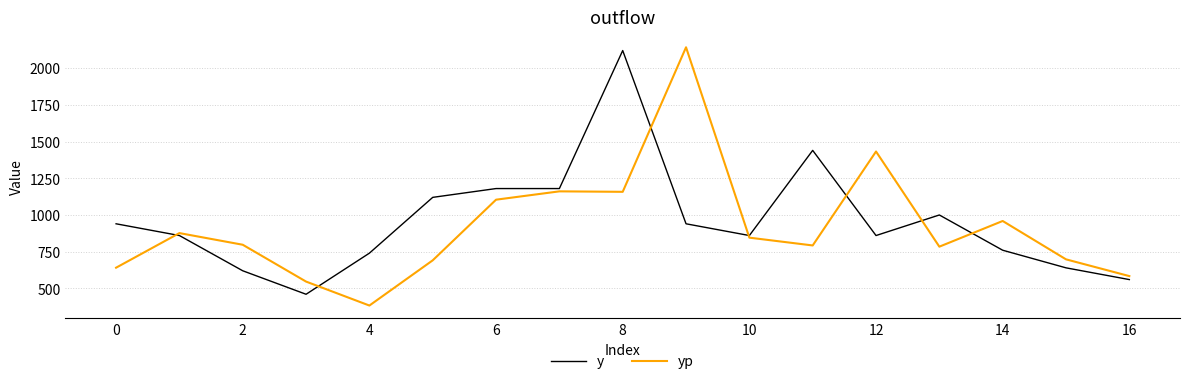

What is the highest value of the y series?

2120.0